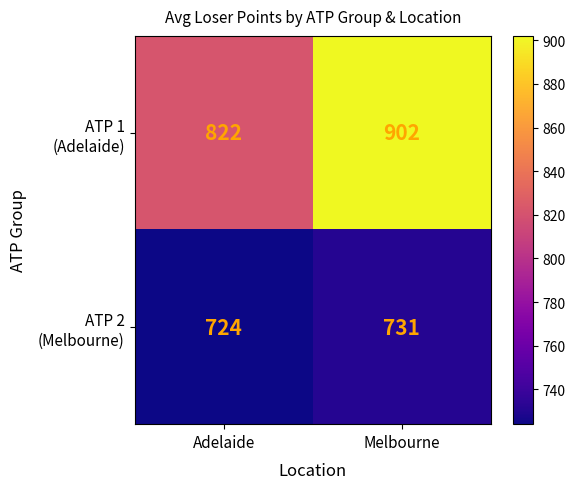

What is the difference between the highest and lowest values at Adelaide?

98